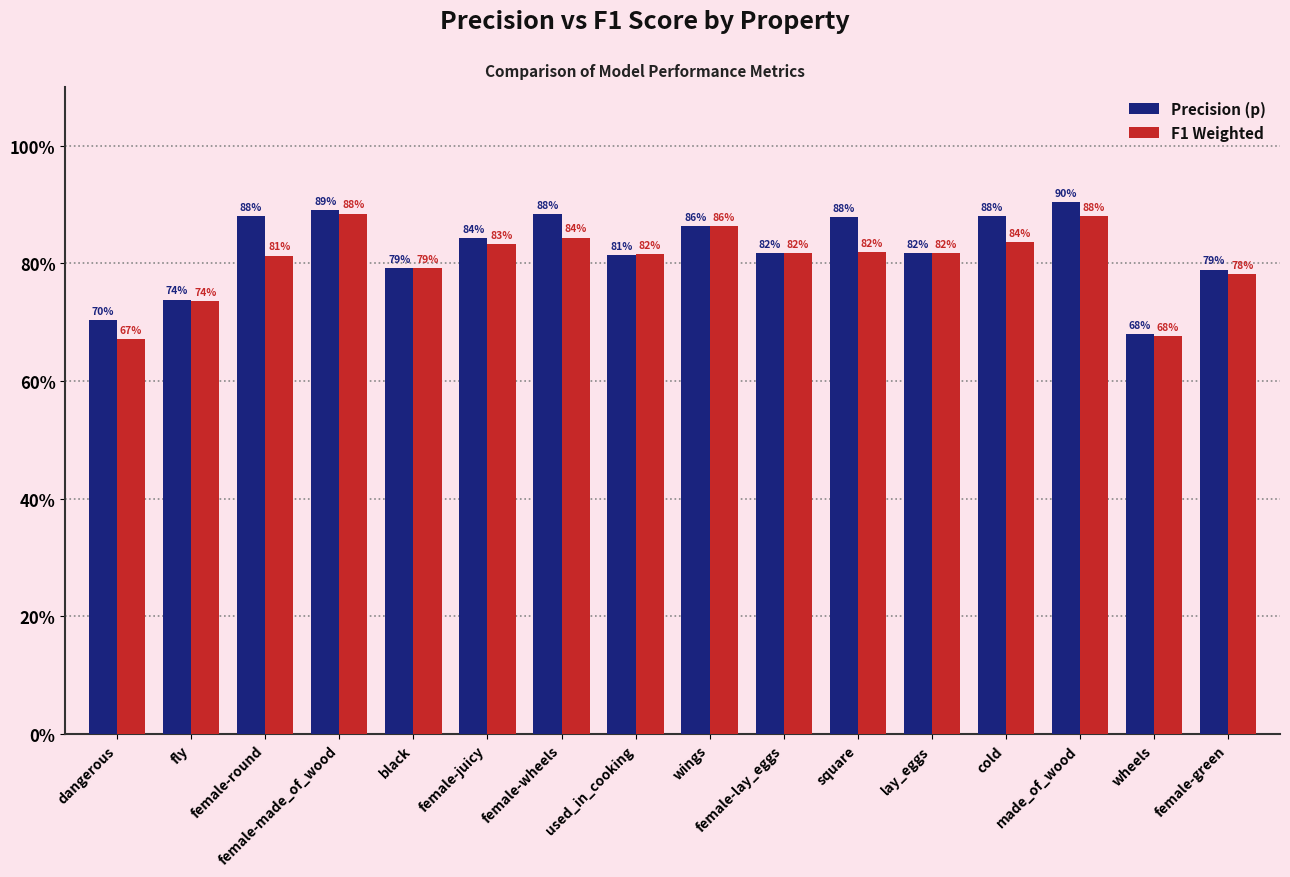

What are all the series names shown in the legend?

Precision (p), F1 Weighted